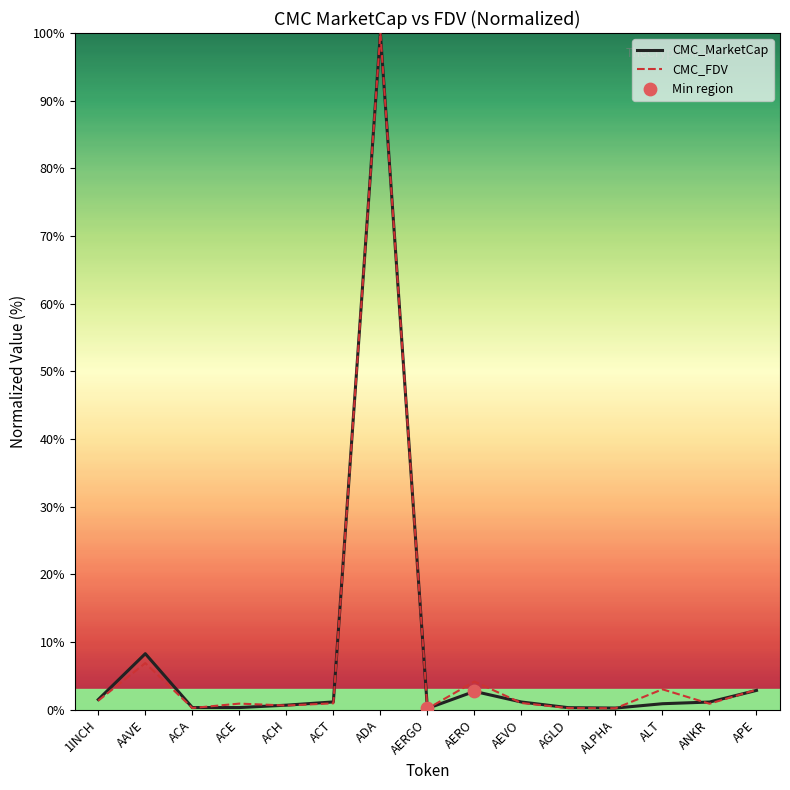

What is the total value across all series at ADA?

200.0